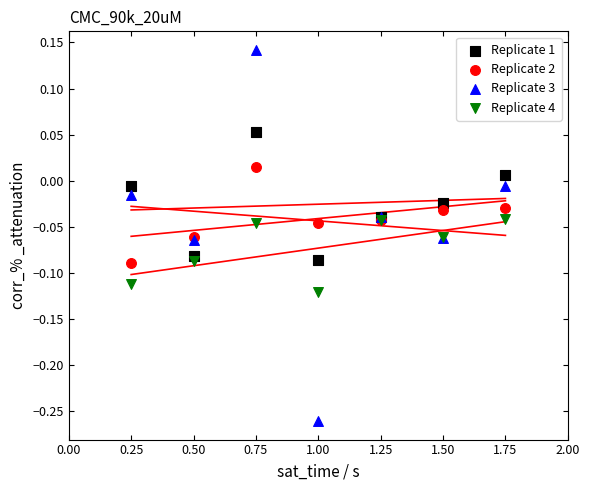

Which series contains the lowest Y value?

Replicate 3